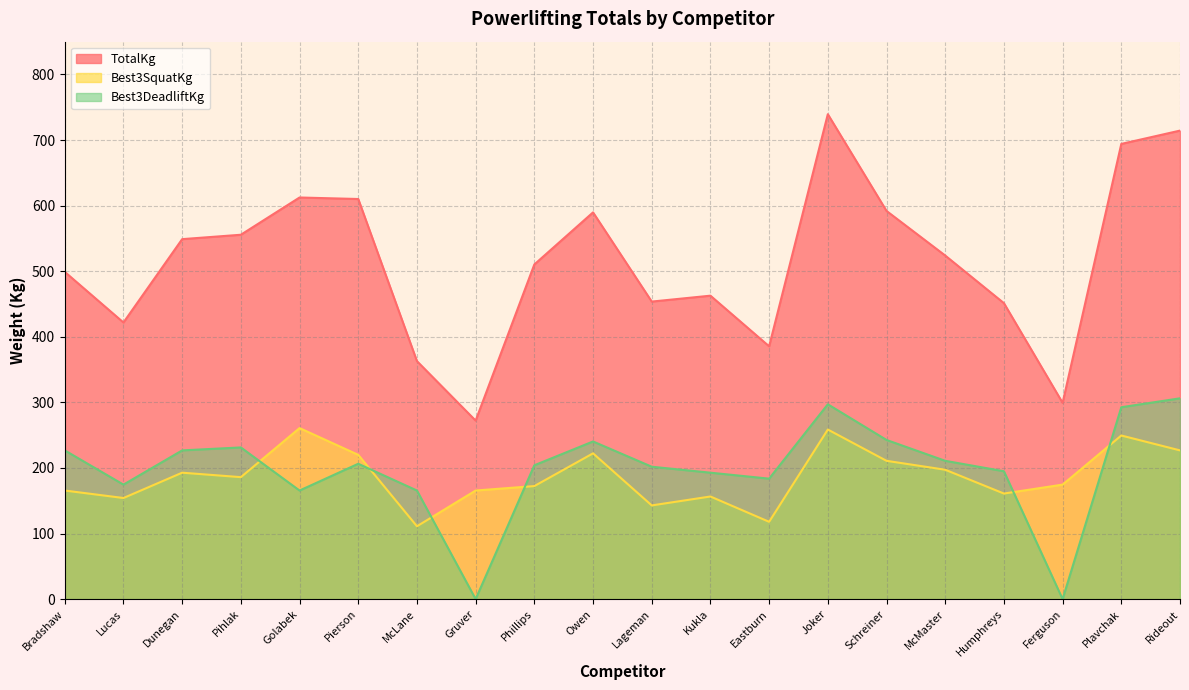

What is the difference between the second highest and minimum values in the Best3SquatKg series?

147.5